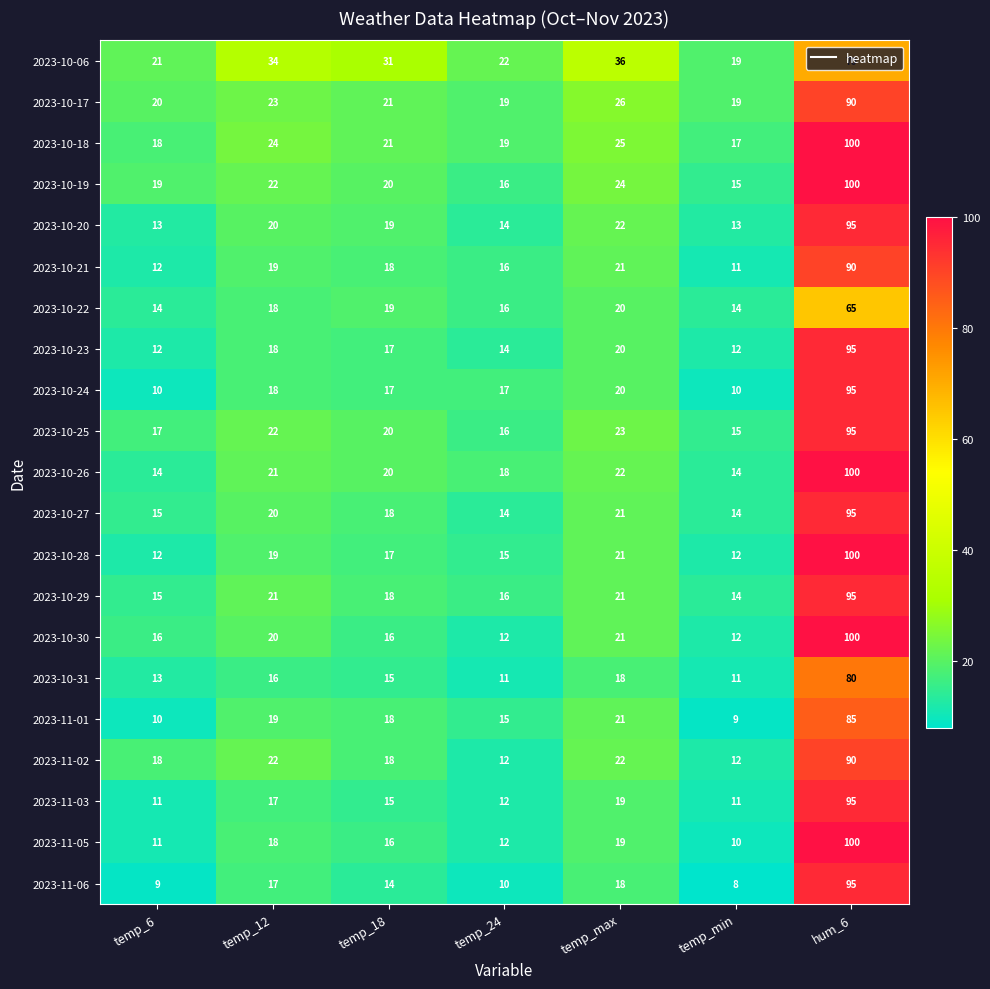

At which label is 2023-10-25 closest to 55?

temp_max